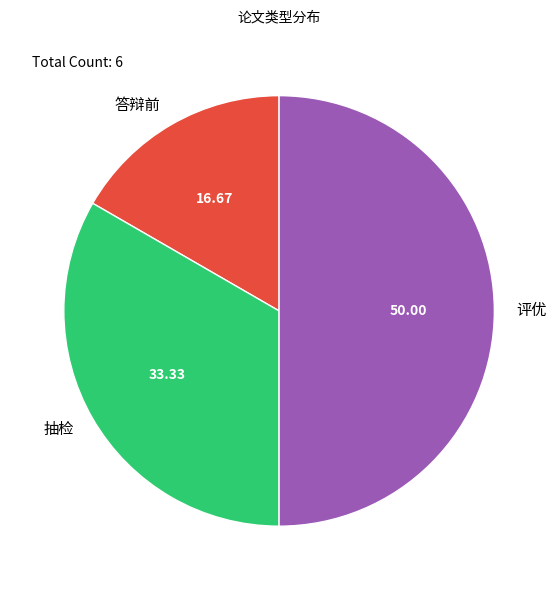

Rank the categories by value from lowest to highest.

答辩前, 抽检, 评优